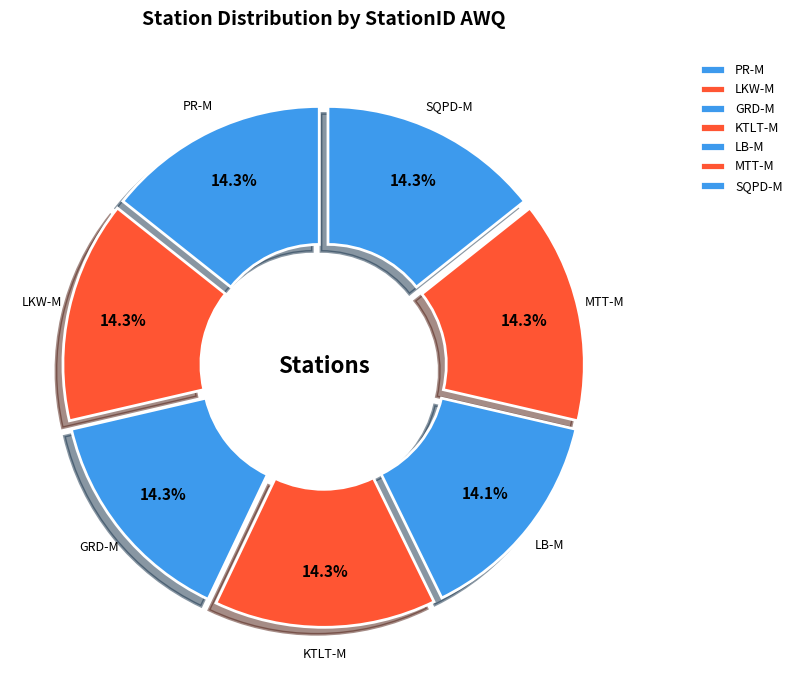

What is the ratio of the value at LB-M to the value at MTT-M?

1.0